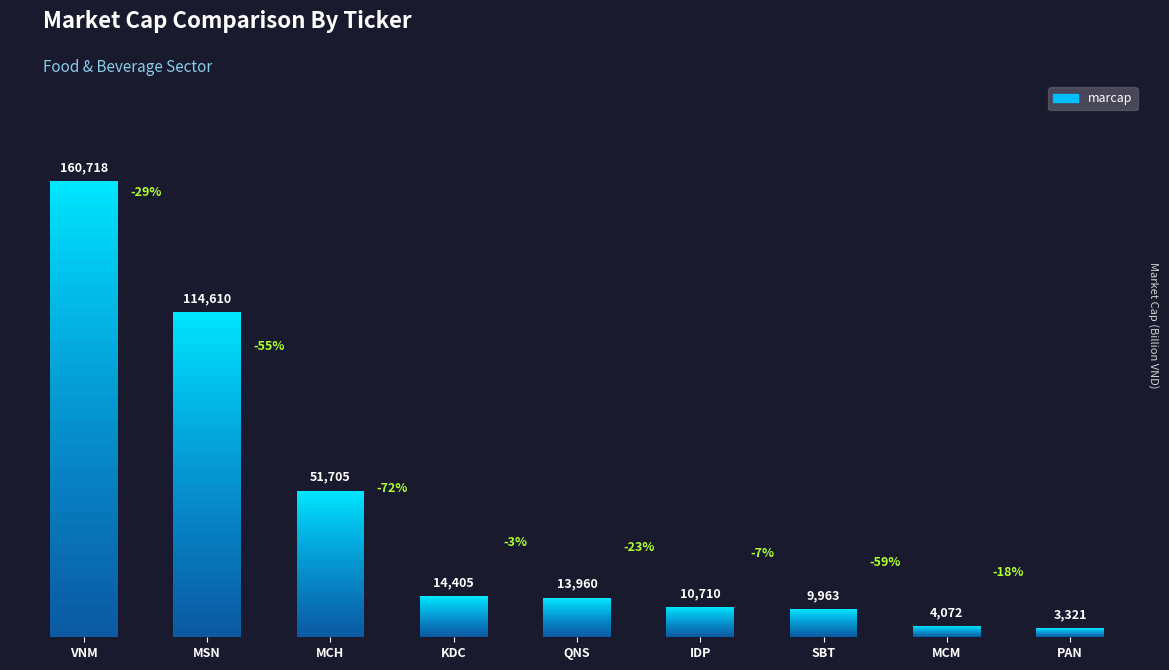

Are the bars grouped side by side (vs. stacked)?

No